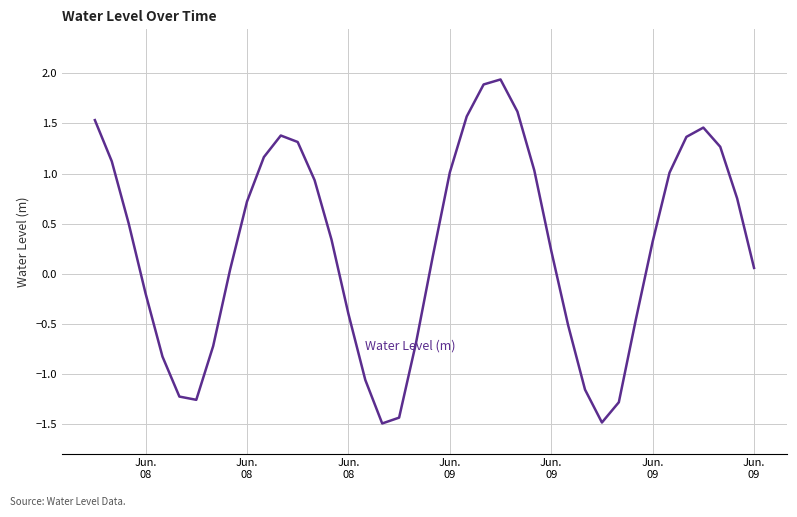

What is the greatest value displayed?

1.9